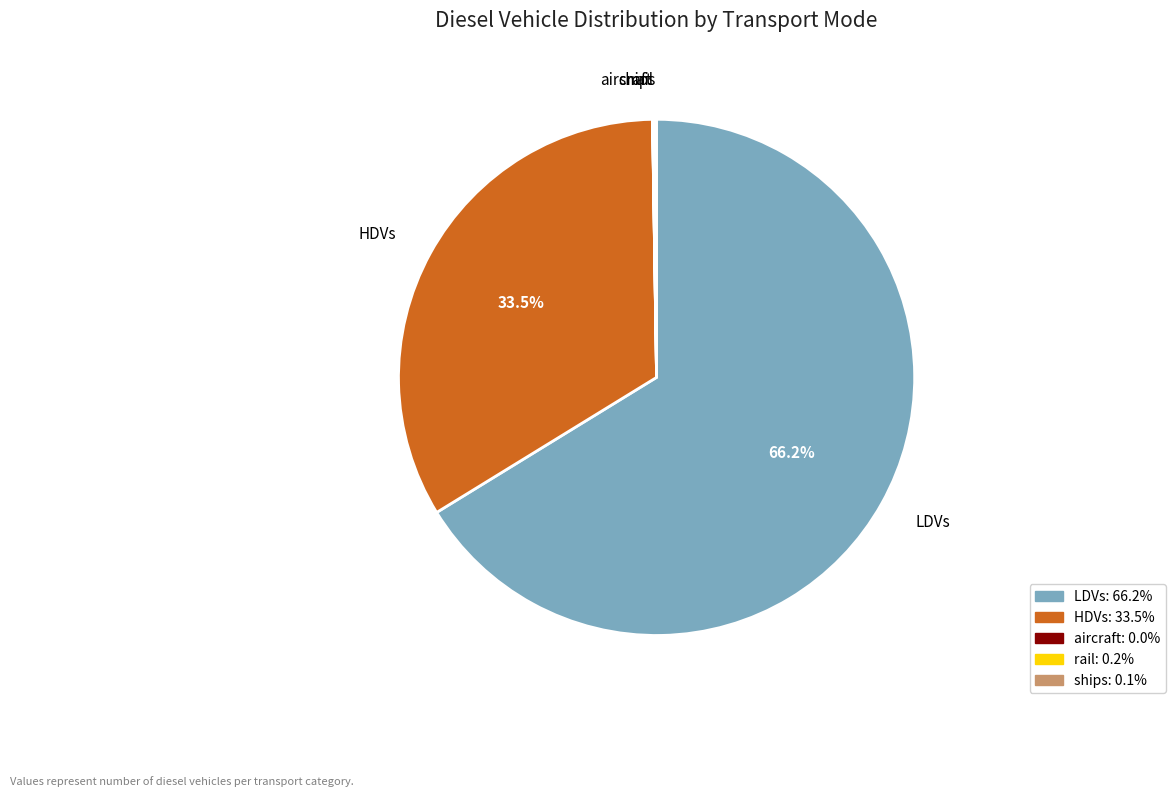

Which slice is the largest?

LDVs